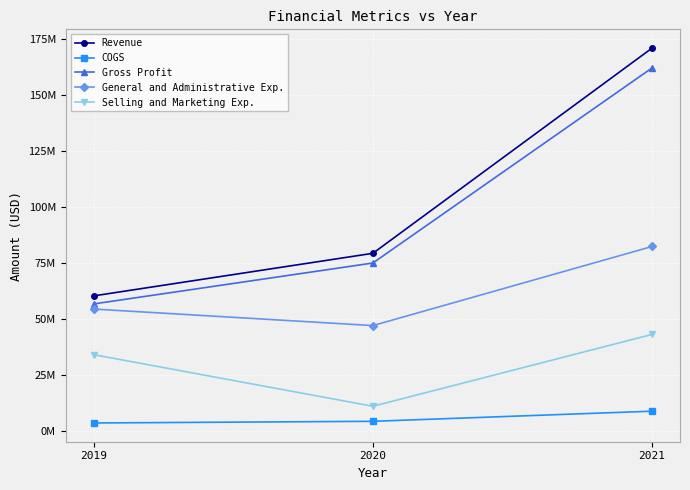

What is the total value across all series at 2021?

467855000